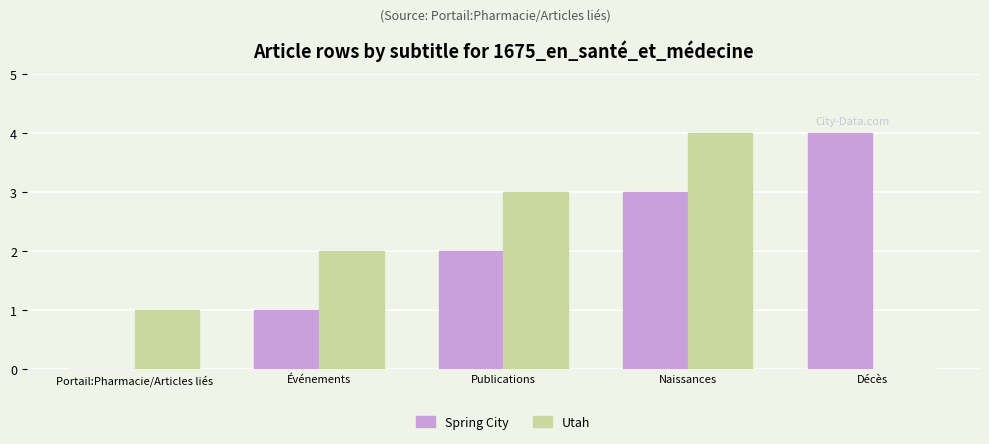

Is it true that Spring City equals 3 at Naissances?

True